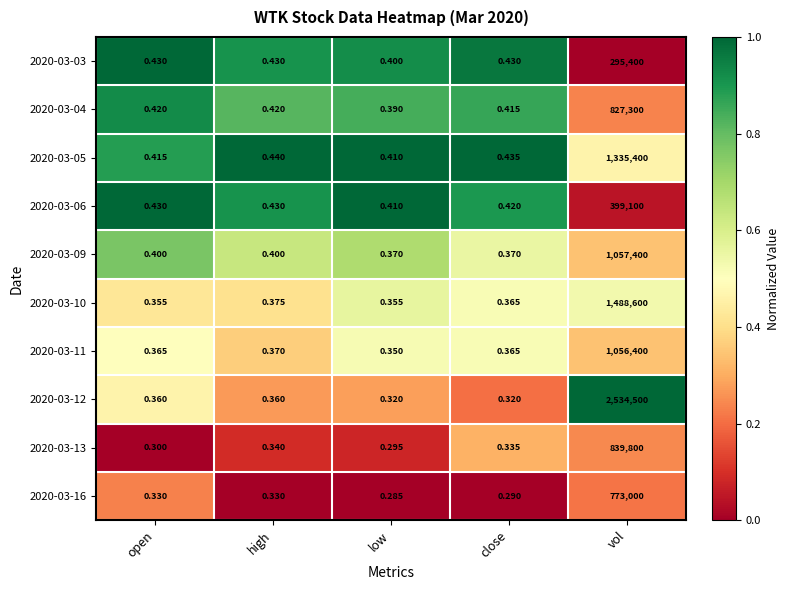

Count the number of categories in the chart.

5